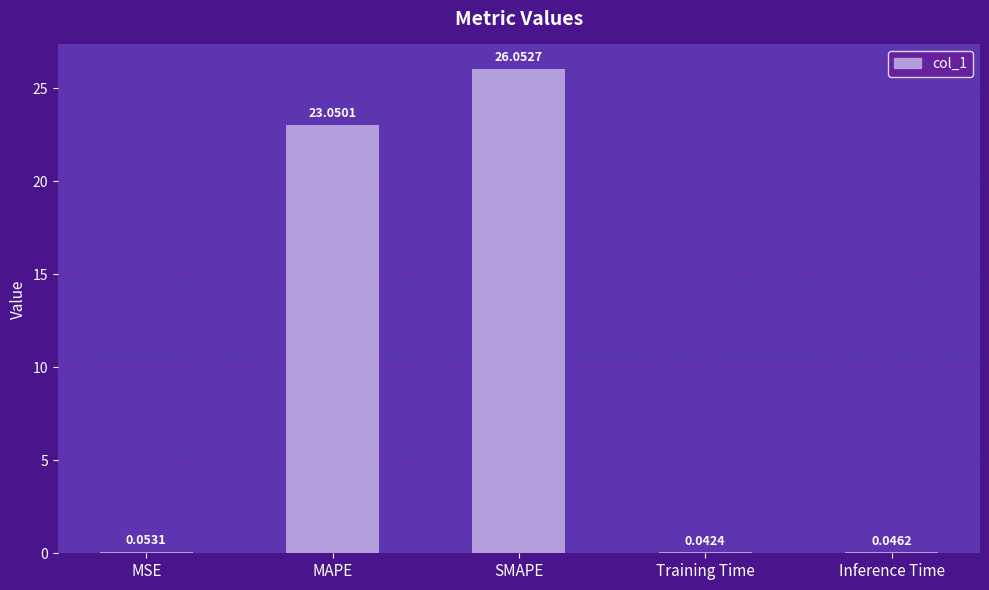

True or false: the data shows 32.2 at MAPE.

False